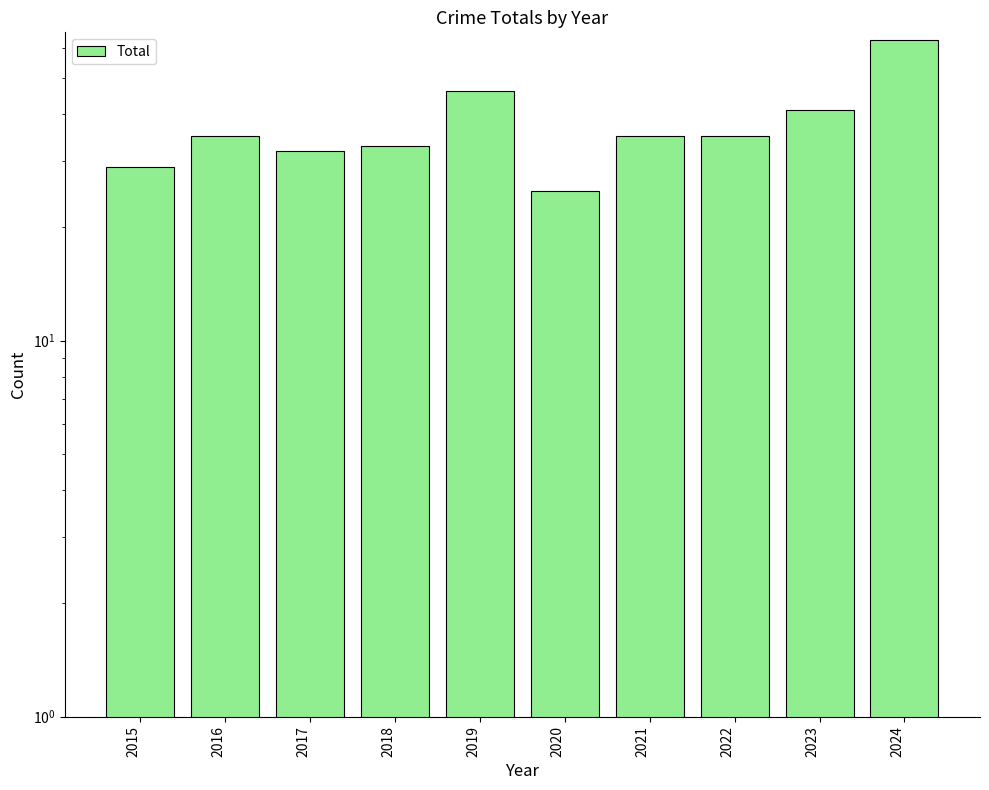

The value at 2020 is 25. True or false?

True